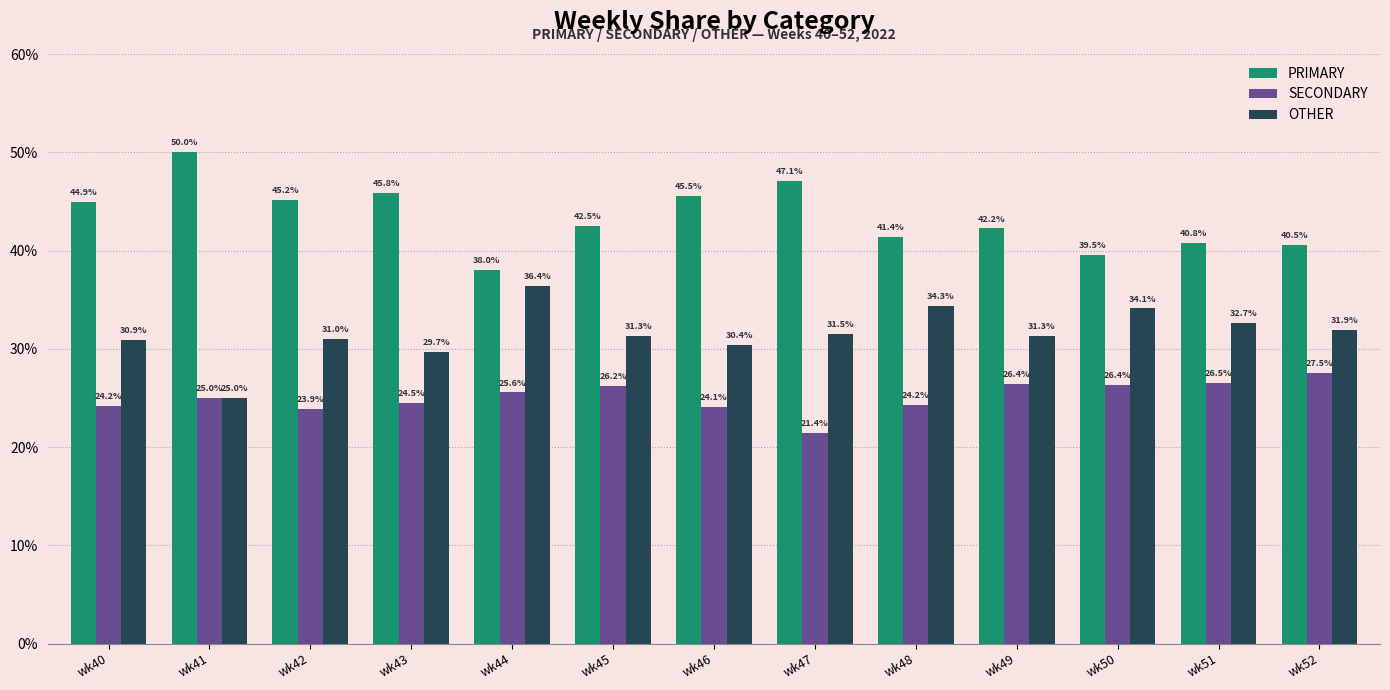

Reading left to right, transcribe all the data shown in this chart.

PRIMARY: 44.9	50.0	45.2	45.8	38.0	42.5	45.5	47.1	41.4	42.2	39.5	40.8	40.5
SECONDARY: 24.2	25.0	23.9	24.5	25.6	26.2	24.1	21.4	24.2	26.4	26.4	26.5	27.5
OTHER: 30.9	25.0	31.0	29.7	36.4	31.3	30.4	31.5	34.3	31.3	34.1	32.7	31.9